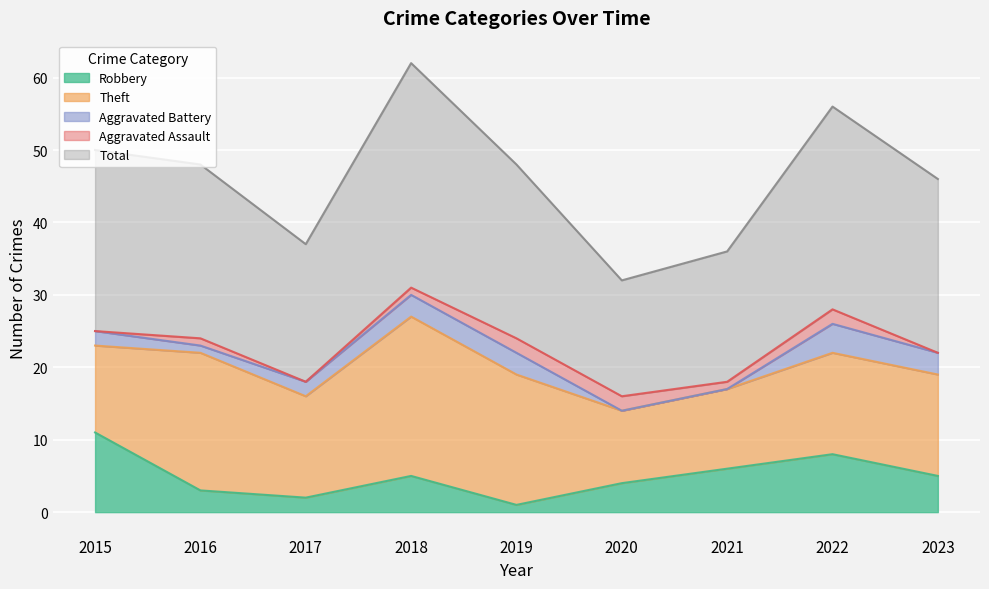

Between 2015 and 2016, which is larger?

2015